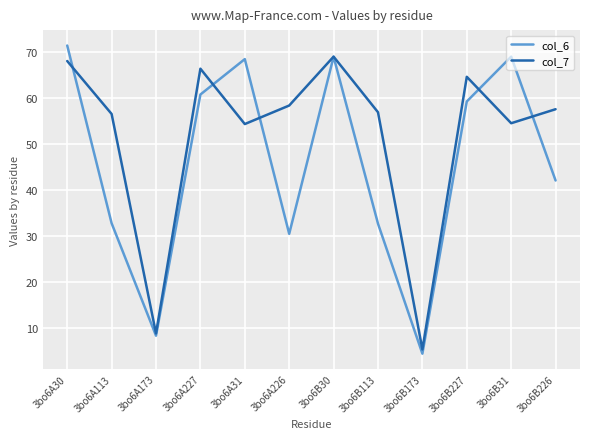

Which series has the widest spread of values?

col_6